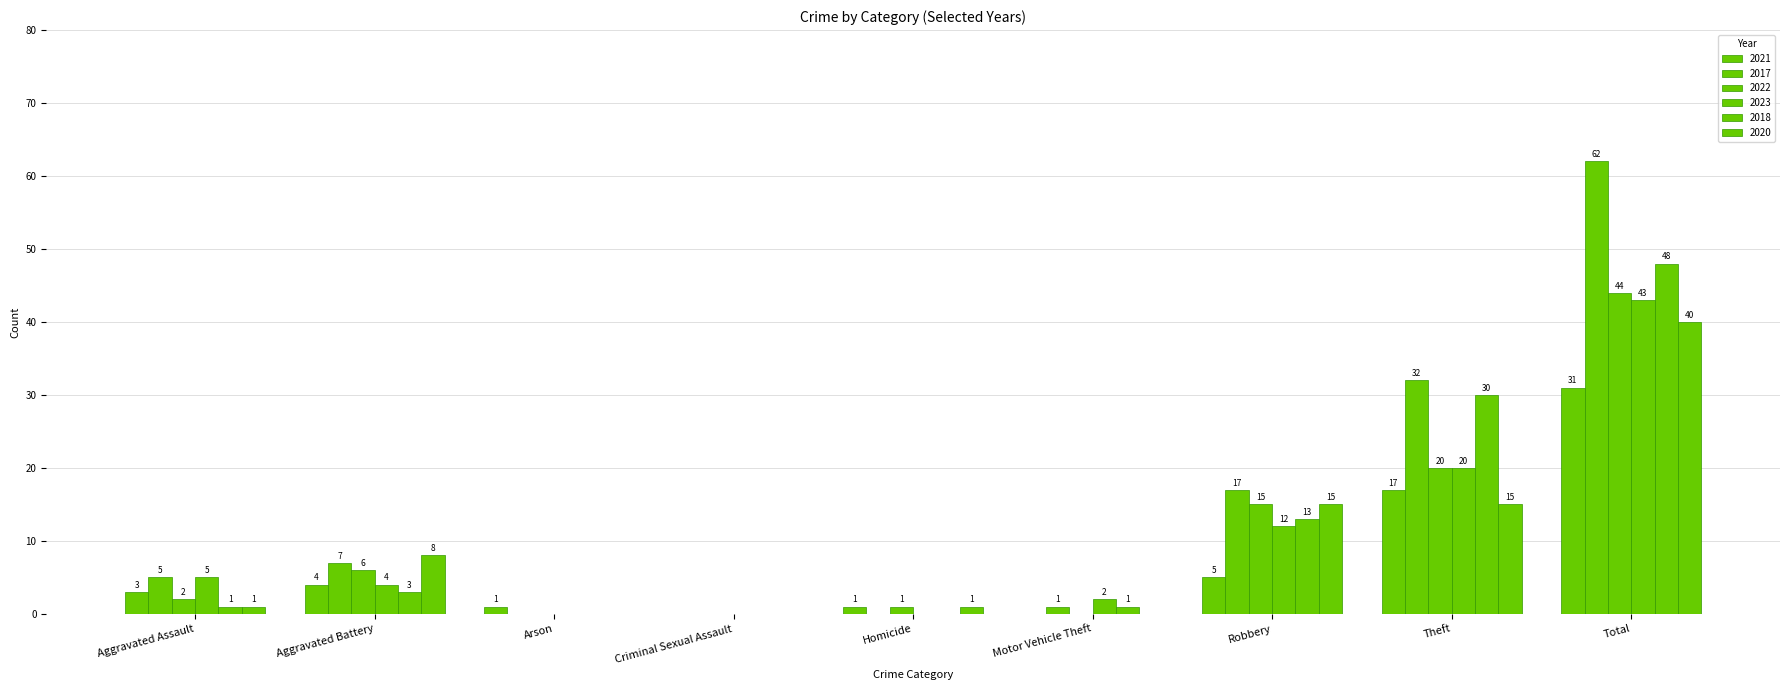

How many values in 2022 are above zero?

6